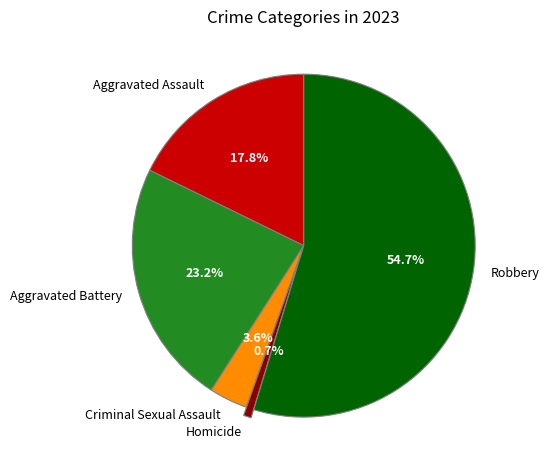

Which has a higher value, Criminal Sexual Assault or Robbery?

Robbery